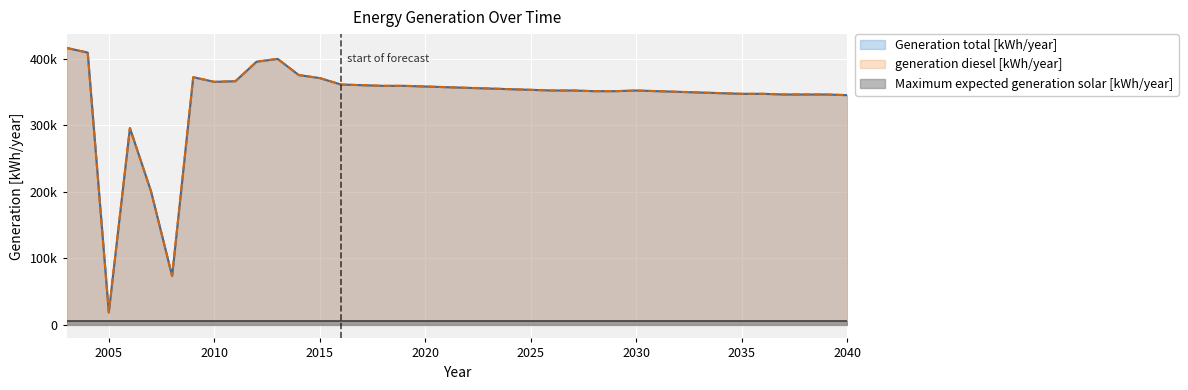

What is the average value of the Generation total [kWh/year] series?

338443